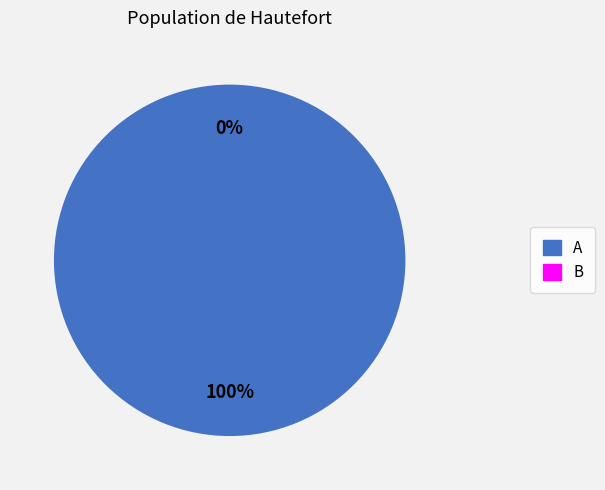

How many slices are in this pie chart?

2